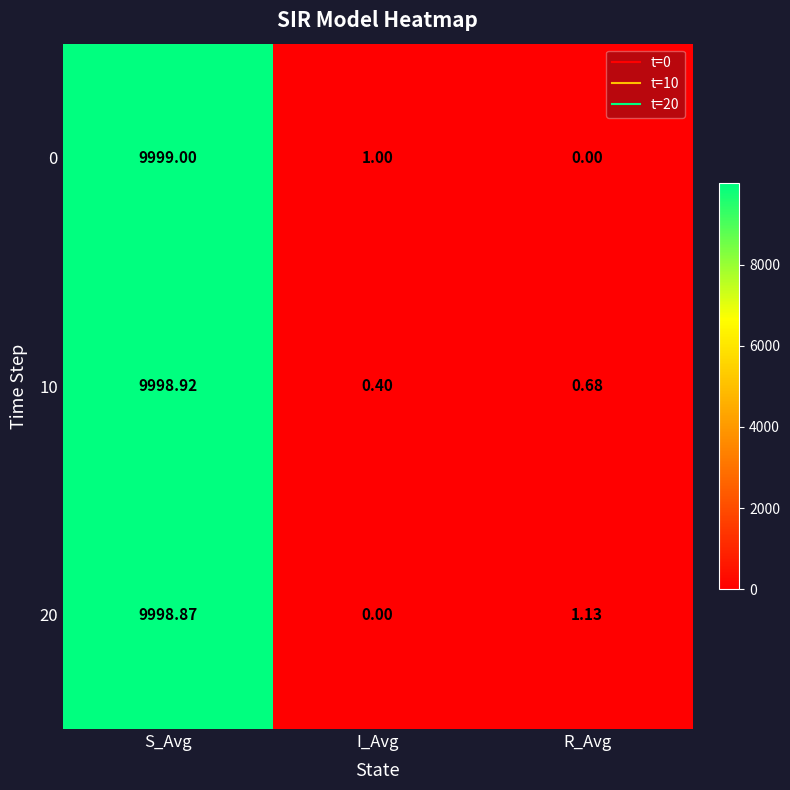

At which label does 20 reach its minimum?

I_Avg